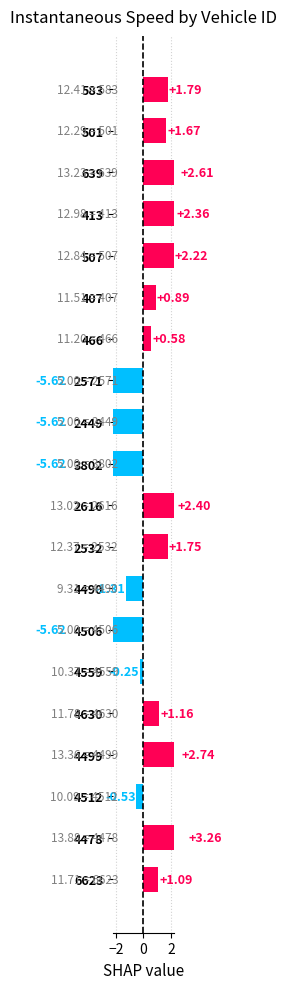

True or false: the data shows 1.5 at 639.

False